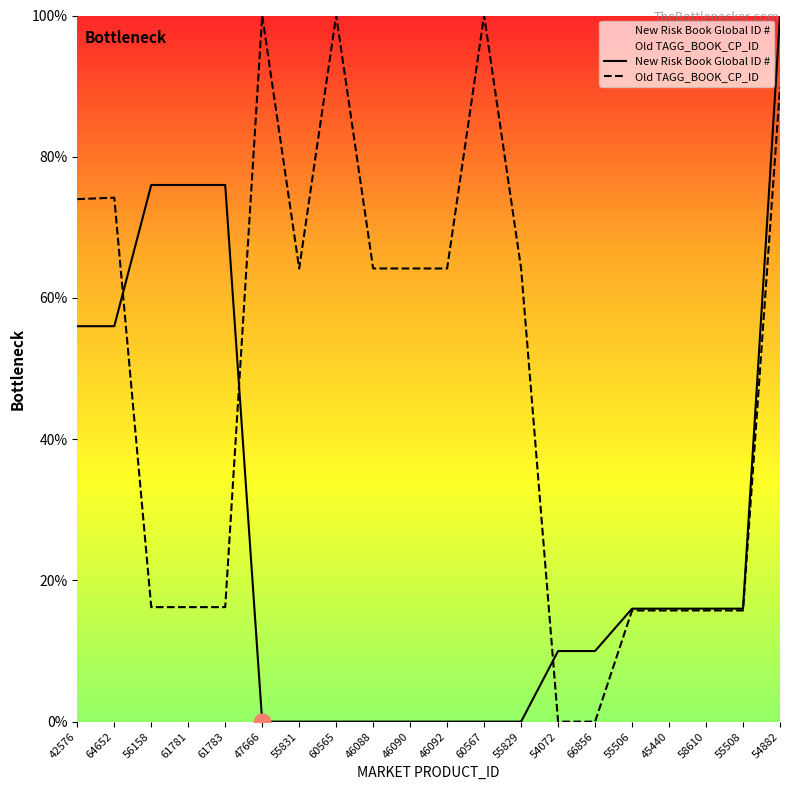

At which category is the sum across all series the highest?

54882